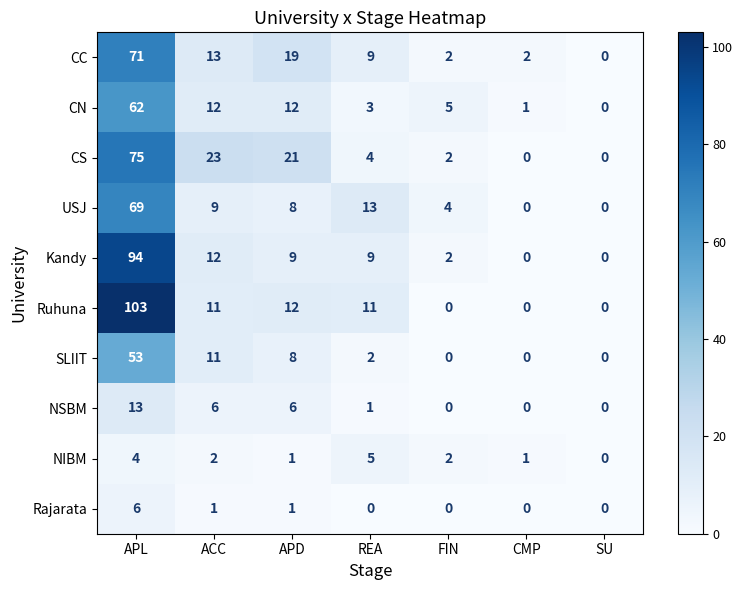

How many data points in NIBM are less than 2?

3